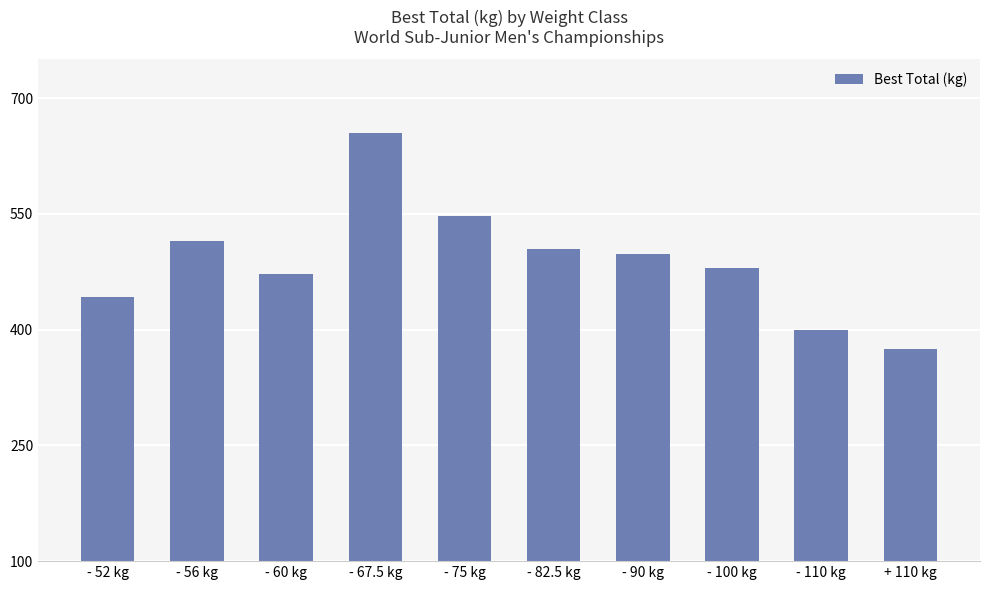

What is the approximate value at - 52 kg?

442.5